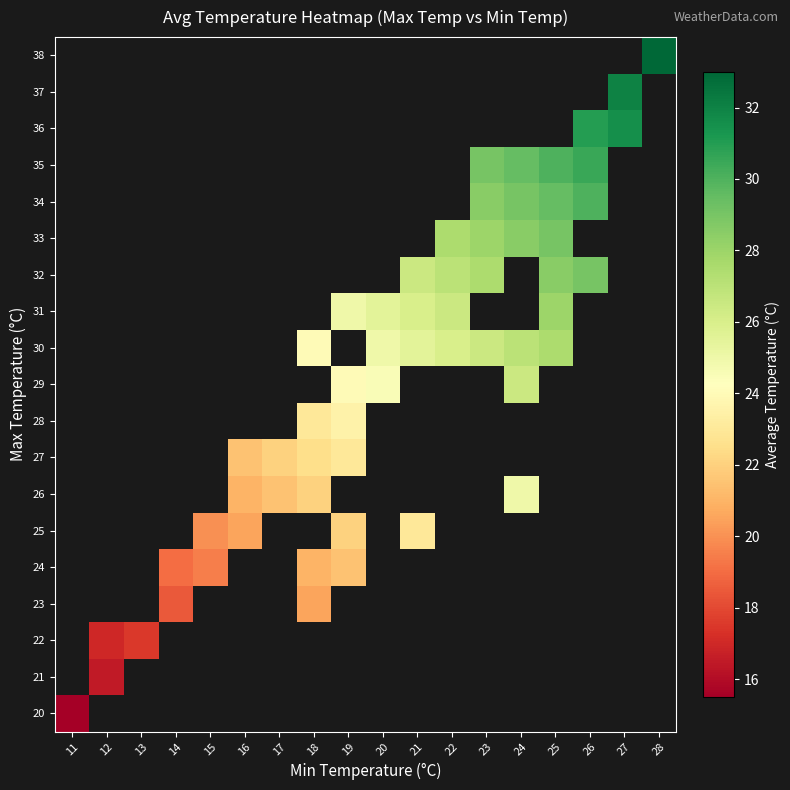

Between 17 and 26, which is larger?

26